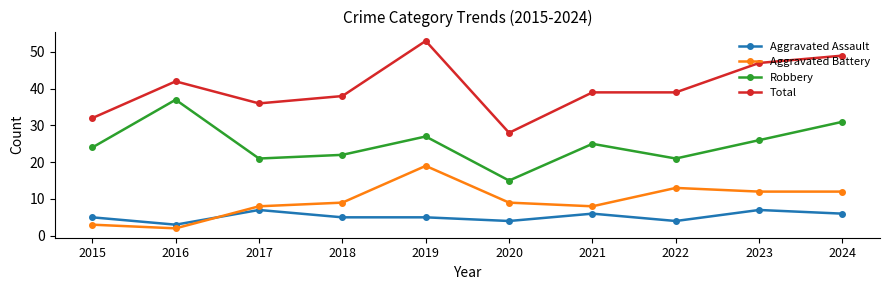

What is the difference between the highest and lowest values at 2023?

40